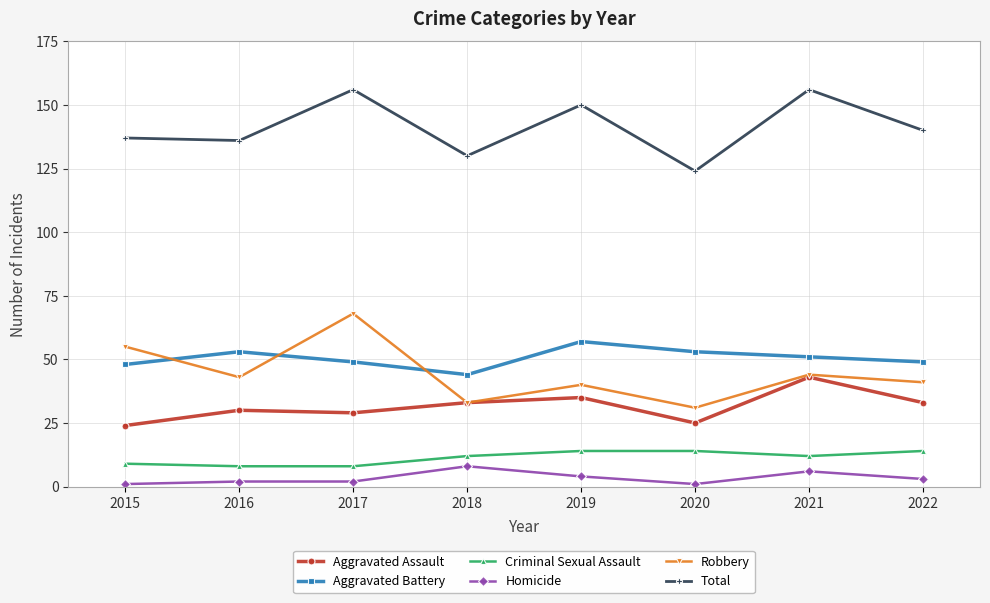

How many data points in Aggravated Assault are less than 33?

4